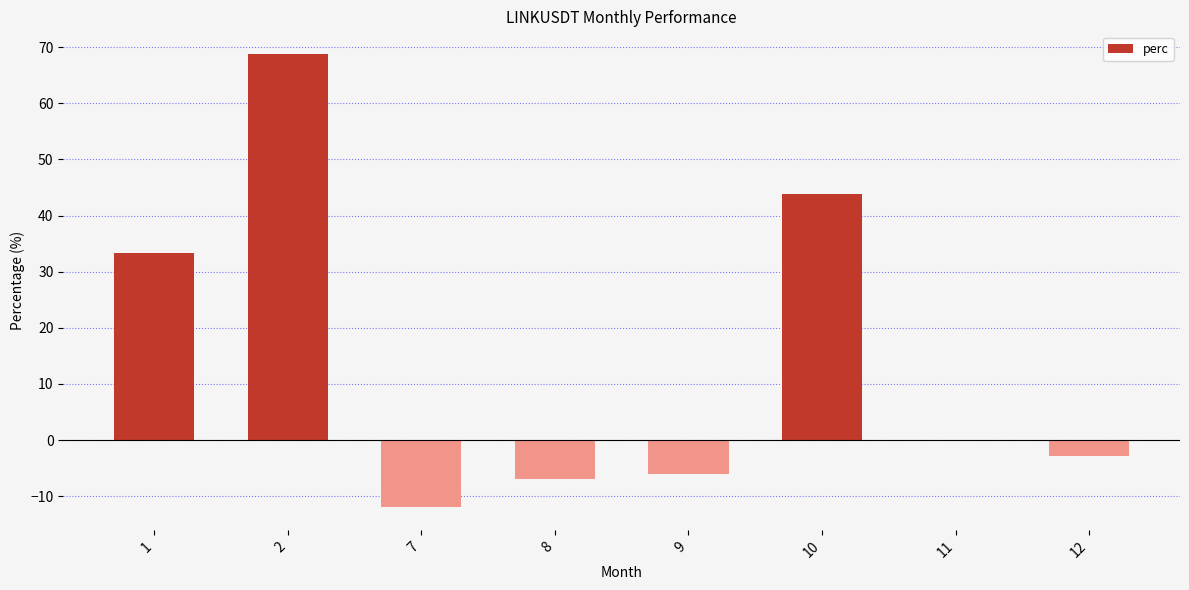

Read the value at 9.

-6.0